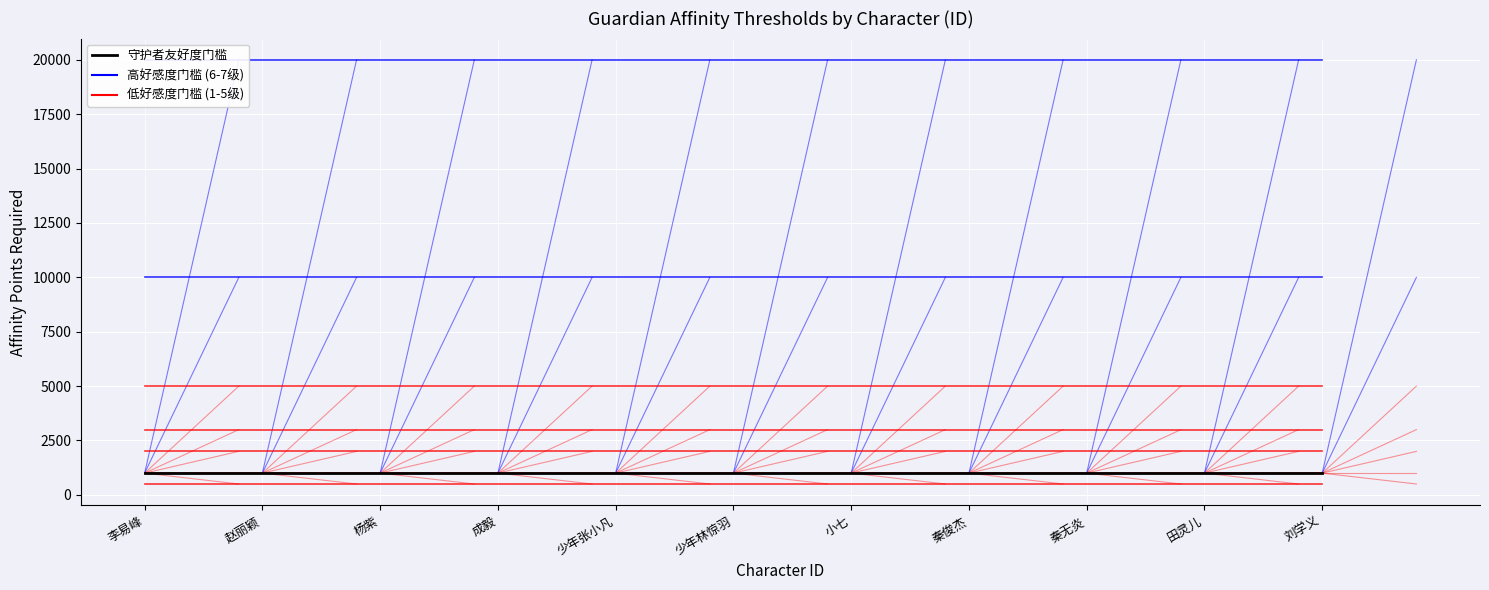

What is the total value across all series at 成毅?

11500